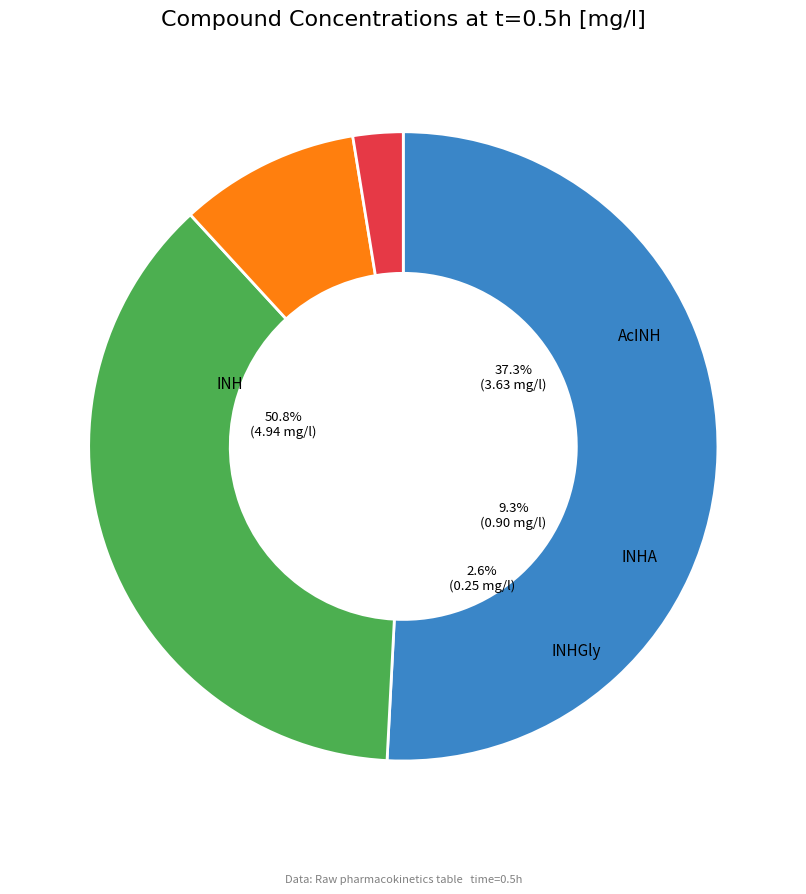

How many slices are in this pie chart?

4